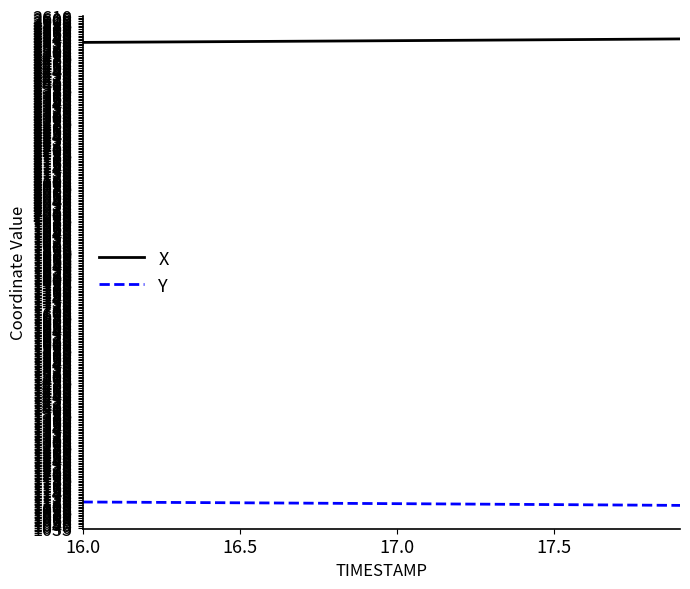

Rank the series by their maximum value, from lowest to highest.

Y, X